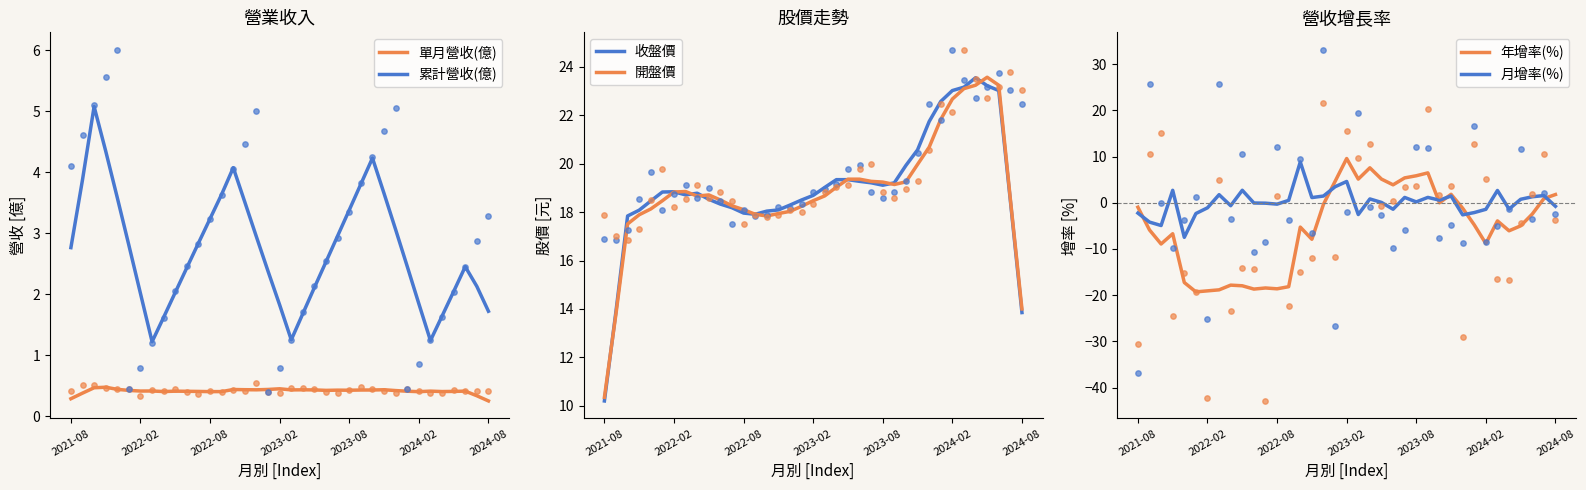

True or false: 累計營收(億) has a value of 1.8 at 2024-02.

True